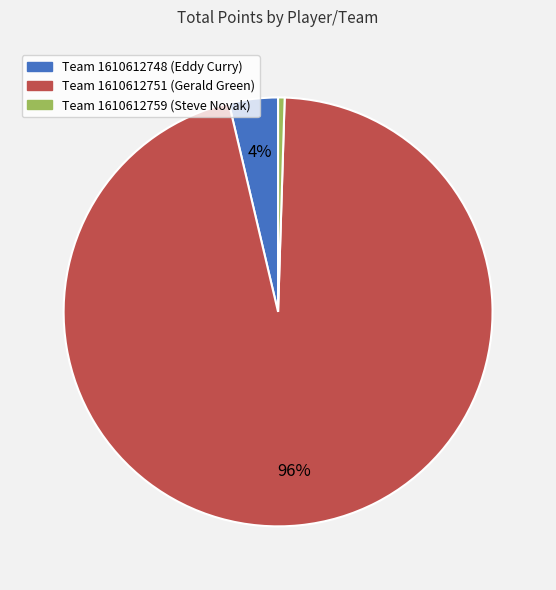

To the nearest percent, what is the average slice percentage?

33%